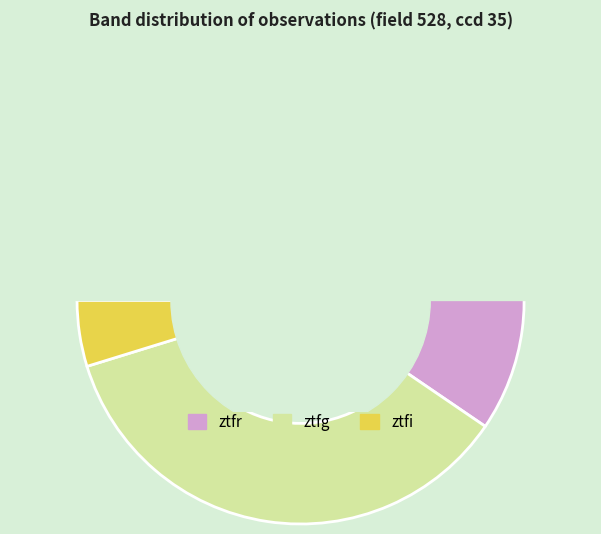

How many segments does this pie chart have?

3